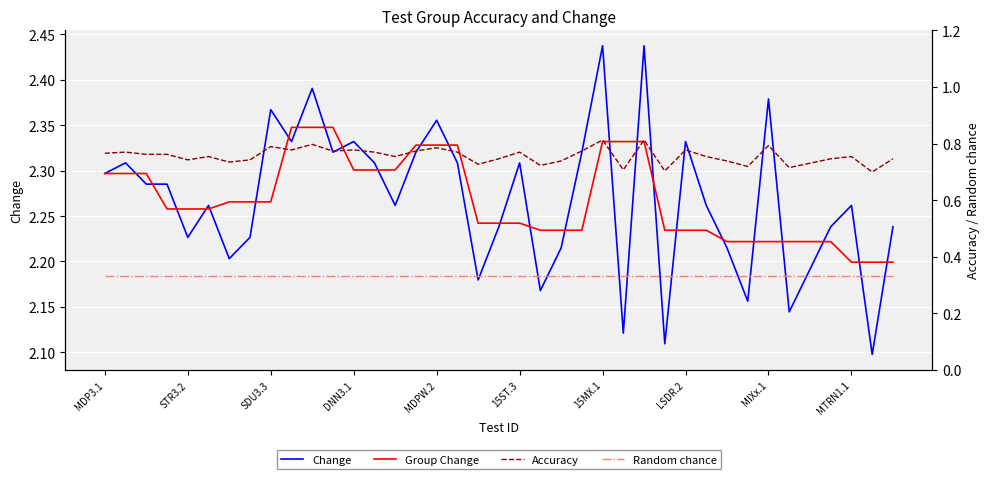

What is the spread (max minus min) of values at DNN3.1?

2.0